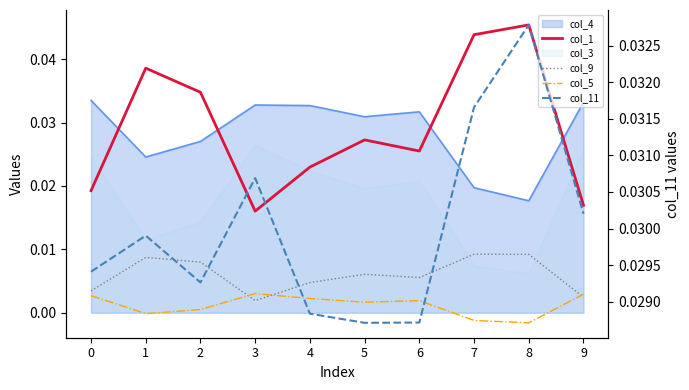

At how many categories does at least one series exceed 0?

10